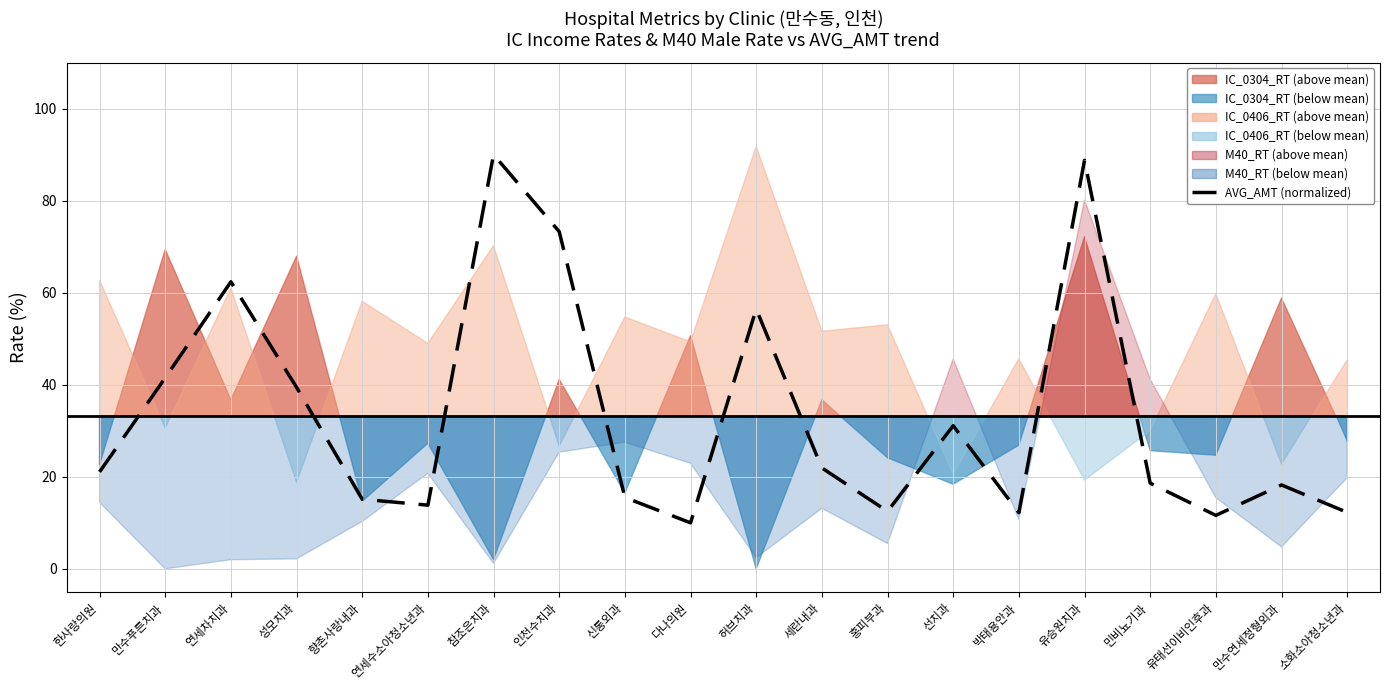

What is the value of the 19th point from the left?

18.2